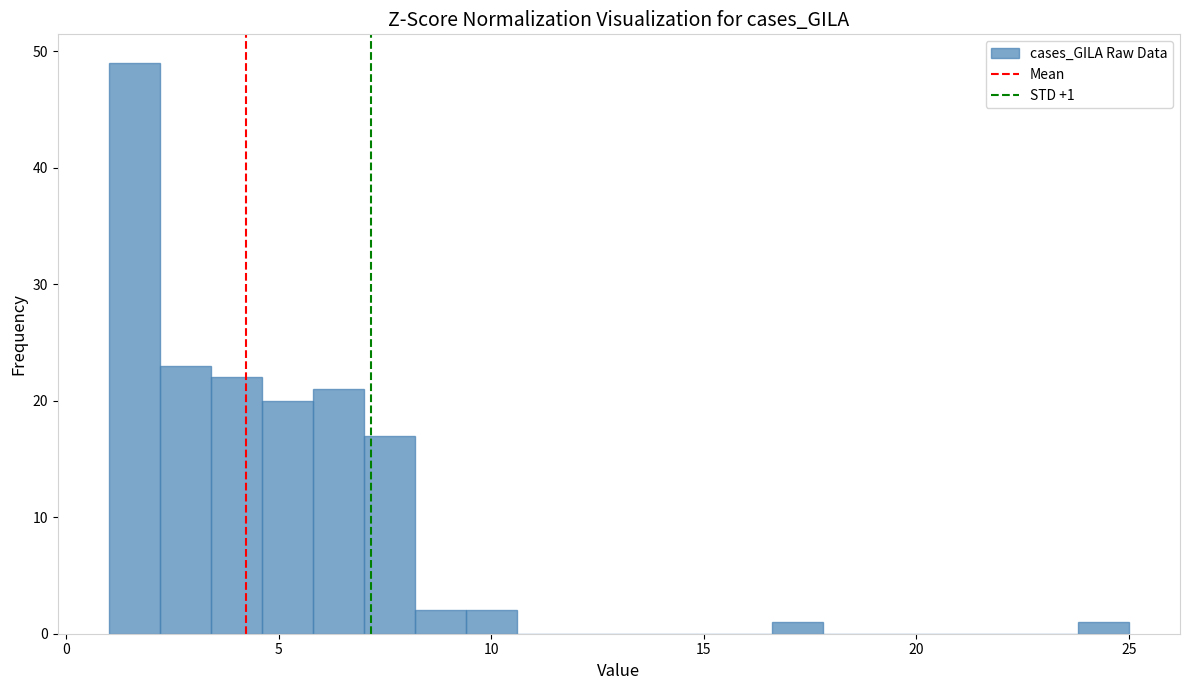

Read against the x-axis, roughly where is the centre of the tallest bar?

1.5